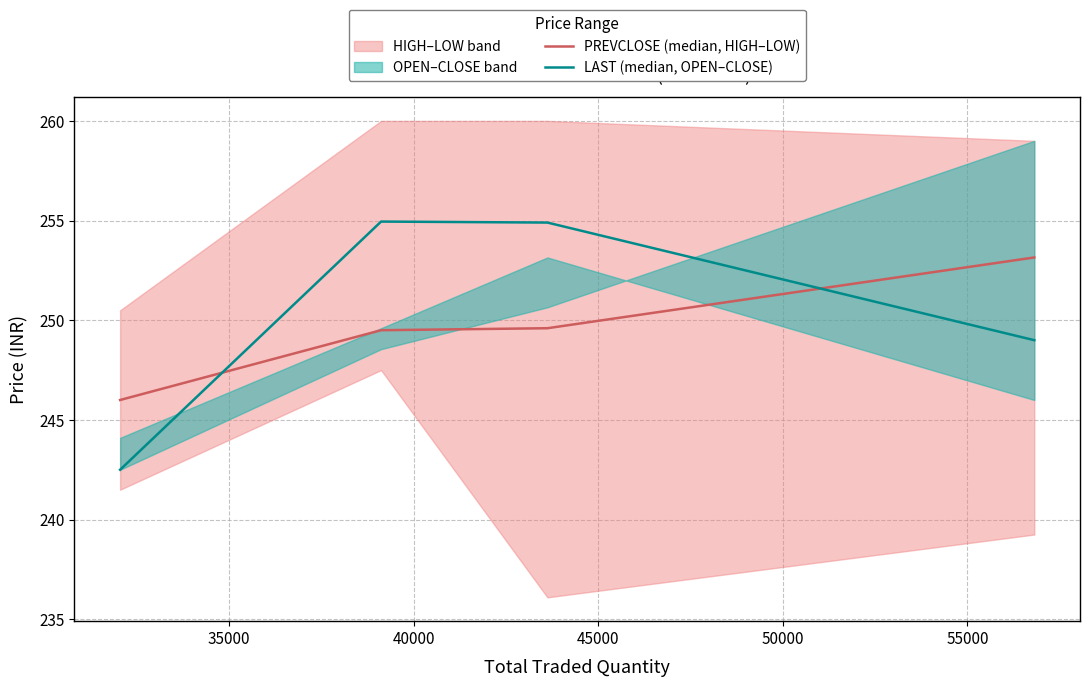

What is the difference between the second highest and second lowest values in the LAST (median, OPEN–CLOSE) series?

5.9